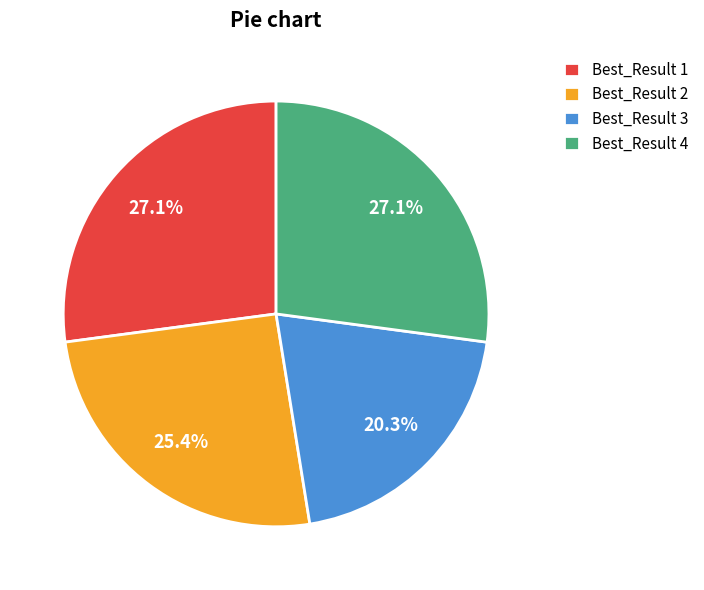

Which slice is the smallest?

Best_Result 3